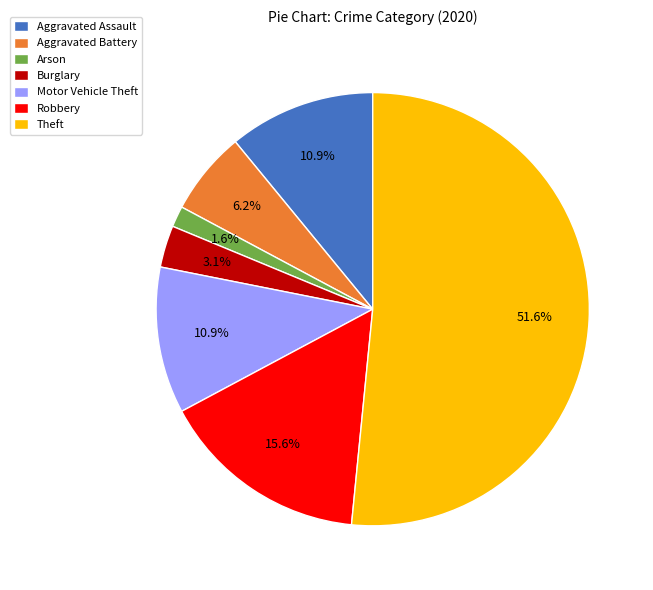

The Aggravated Assault slice represents 16% of the pie. True or false?

False